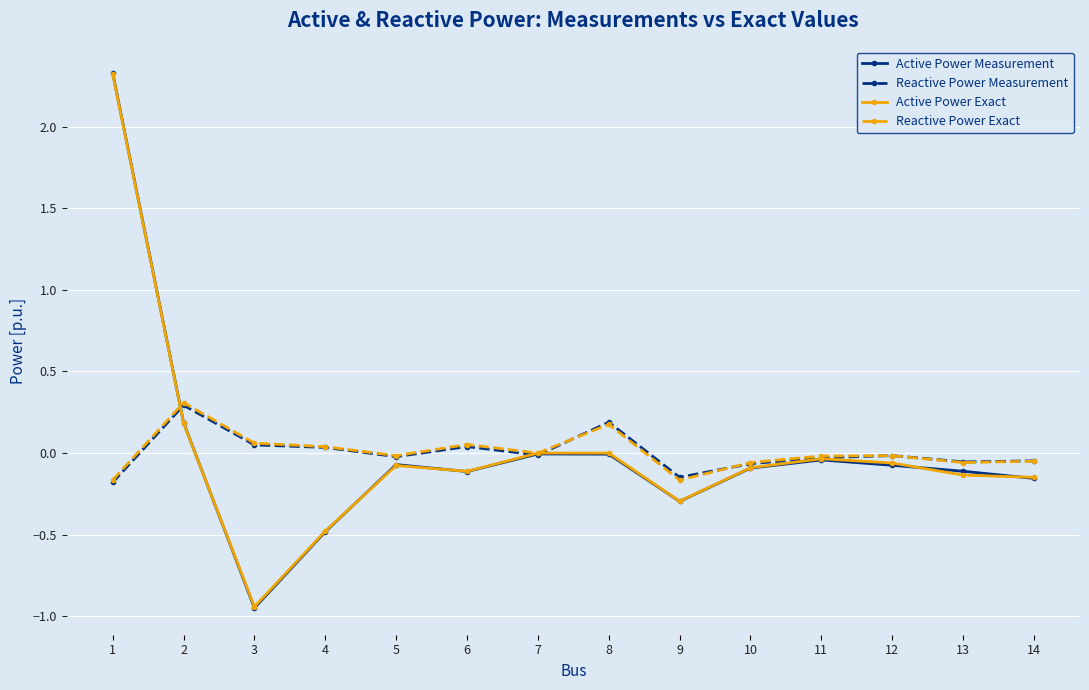

True or false: Active Power Measurement has more than 0 points higher than both neighbors.

True